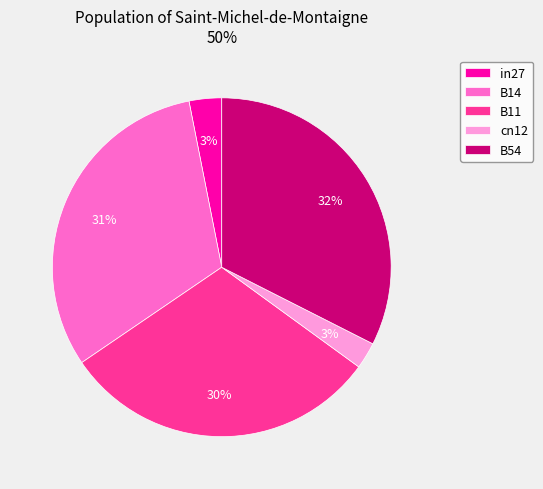

How many segments does this pie chart have?

5